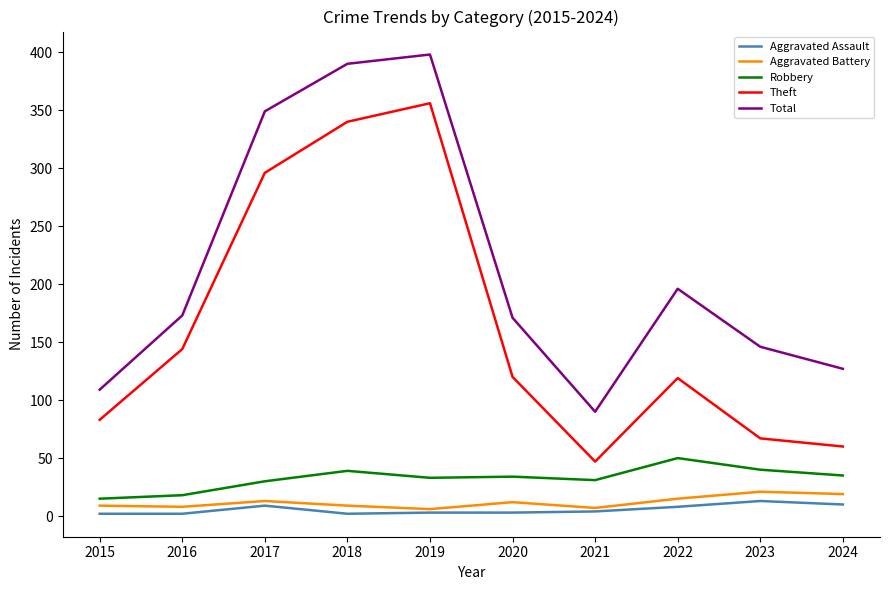

At 2017, list the series in order from largest to smallest.

Total, Theft, Robbery, Aggravated Battery, Aggravated Assault